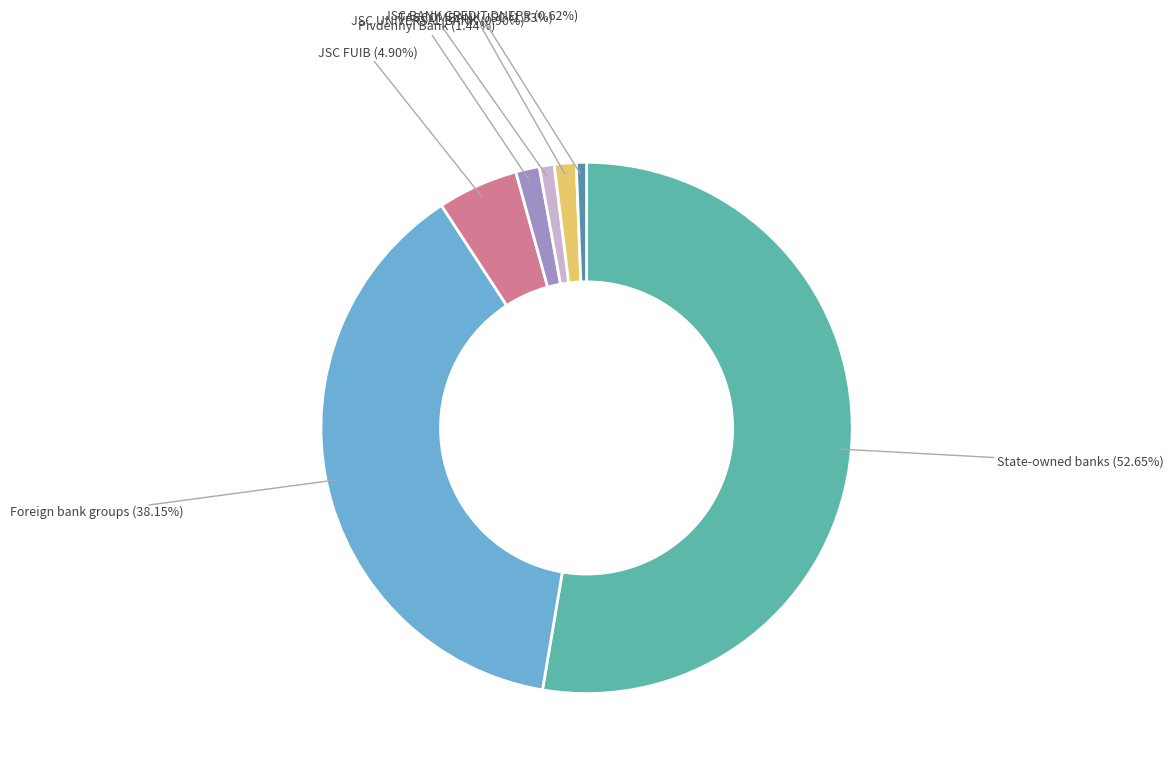

Does any single category account for the majority?

Yes